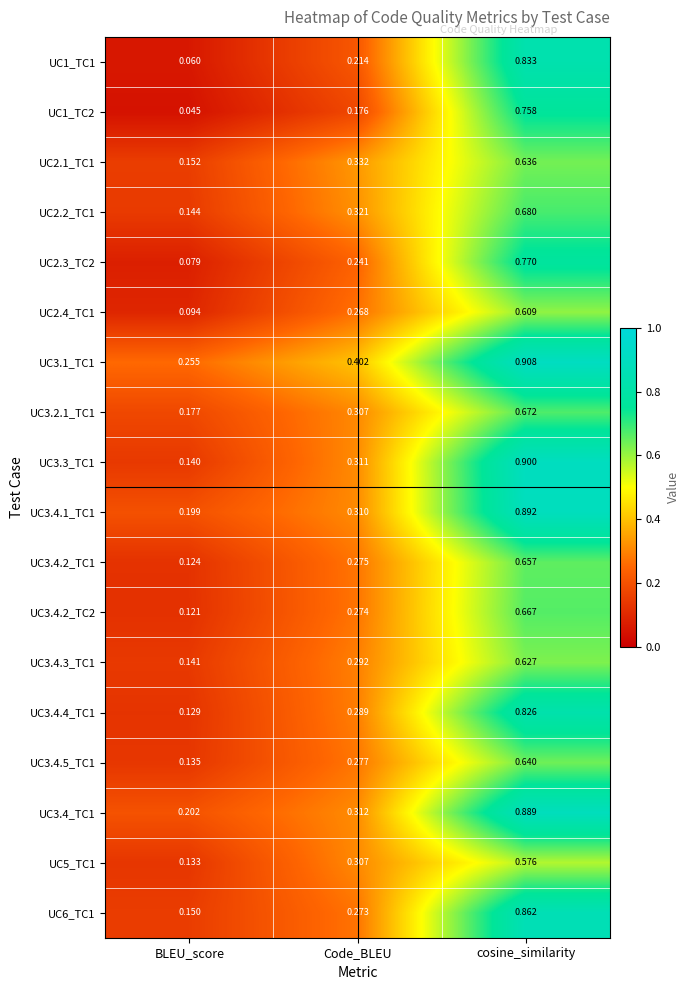

At which category is the sum across all series the highest?

cosine_similarity